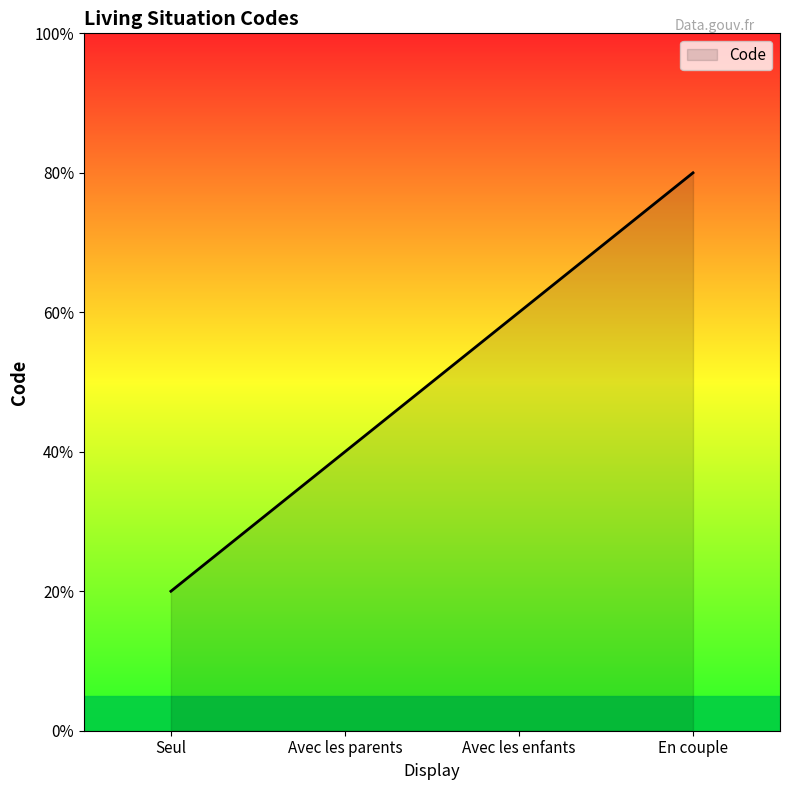

What is the sum of all values?

10